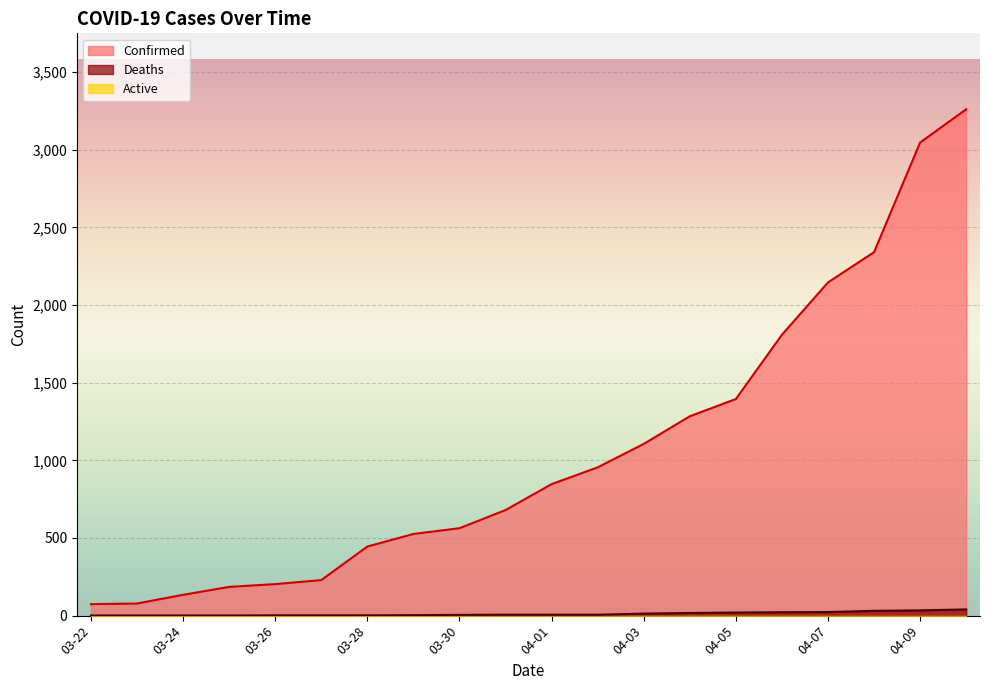

Where does the Confirmed series first go above 847?

04-02